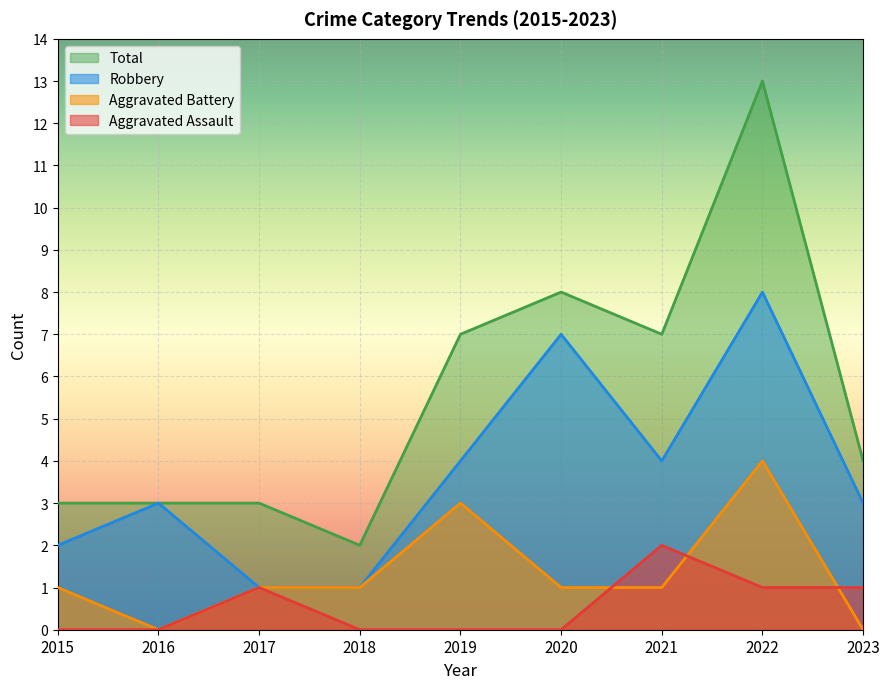

Where is Aggravated Battery nearest to the value 2?

2015